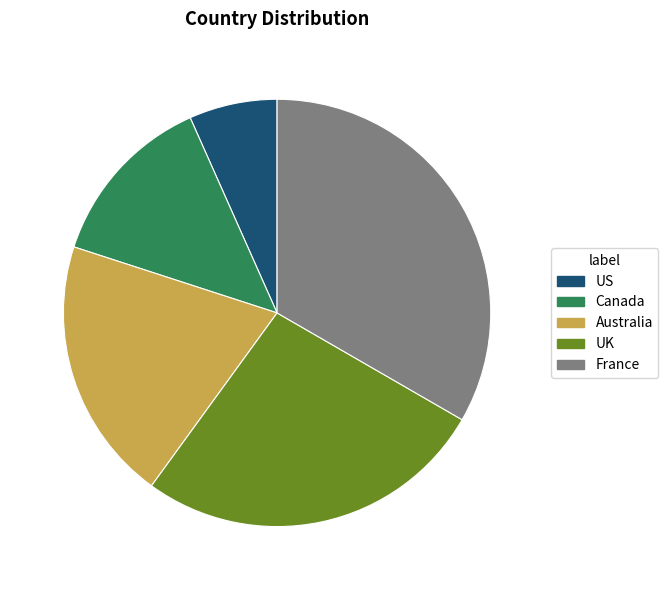

Which category has the smallest portion of the pie?

US